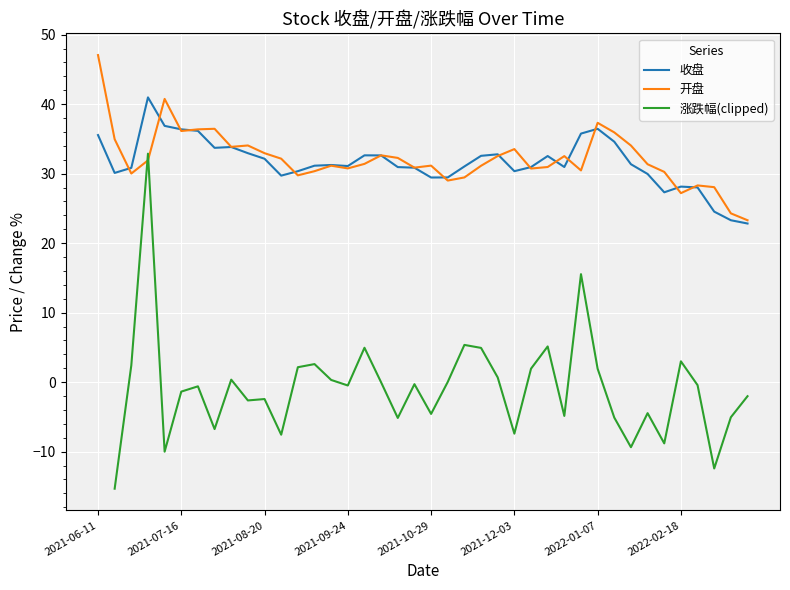

At 17, list the series in order from smallest to largest.

涨跌幅(clipped), 收盘, 开盘